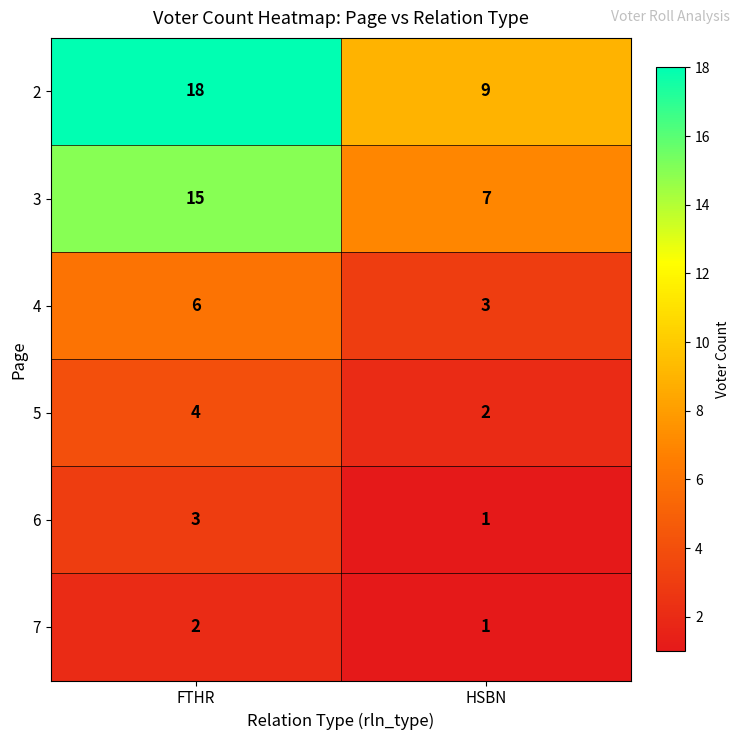

What is the maximum value shown in the chart?

18